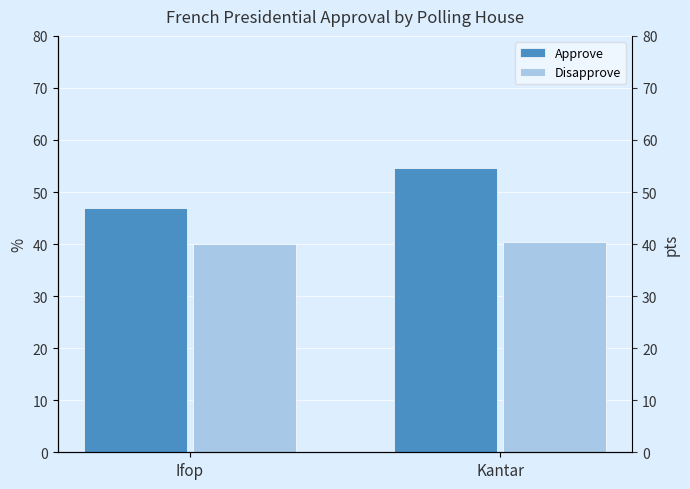

What is the sum of the Disapprove values at Kantar and Ifop?

80.4